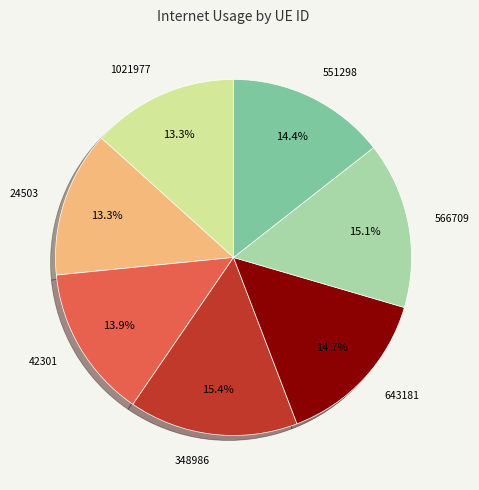

To the nearest percent, what portion does 24503 represent?

13%